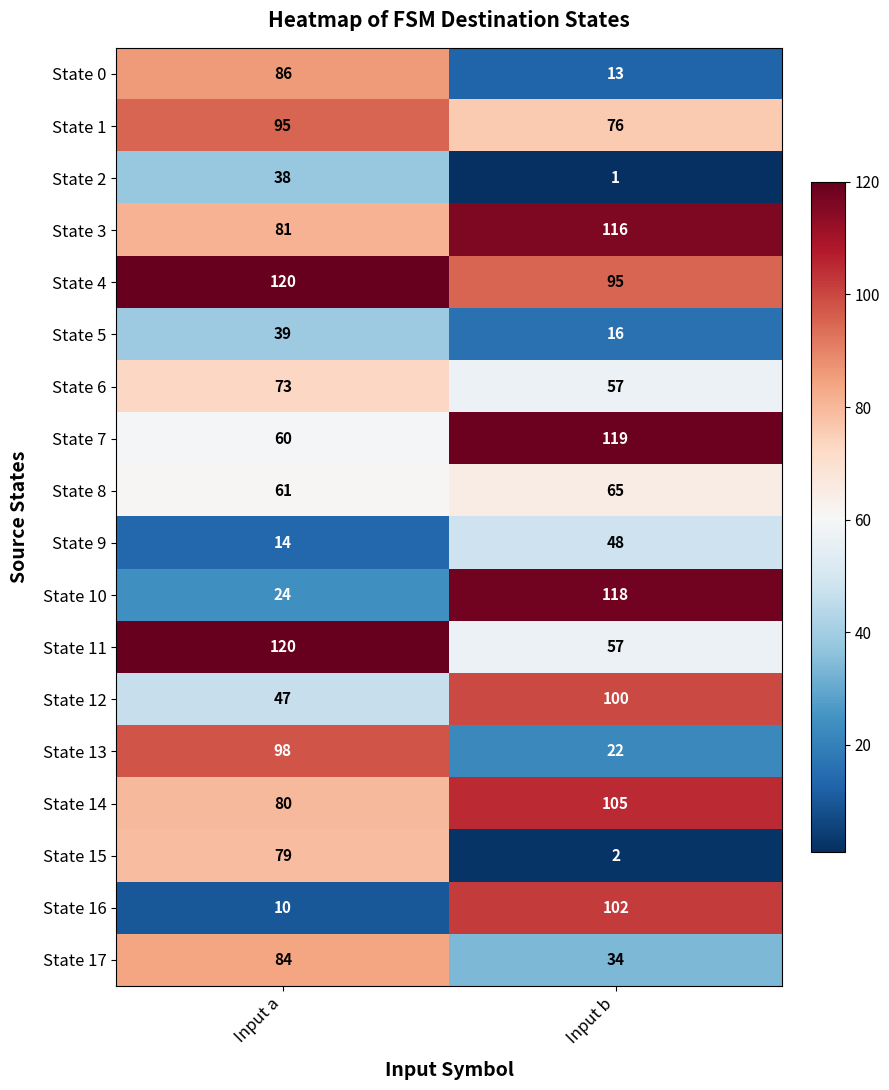

What is the sum of the State 9 values at Input b and Input a?

62